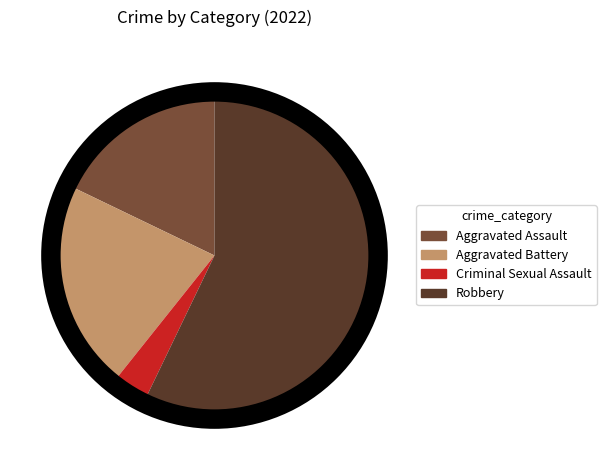

Is the sum of Robbery and Criminal Sexual Assault greater than half?

Yes